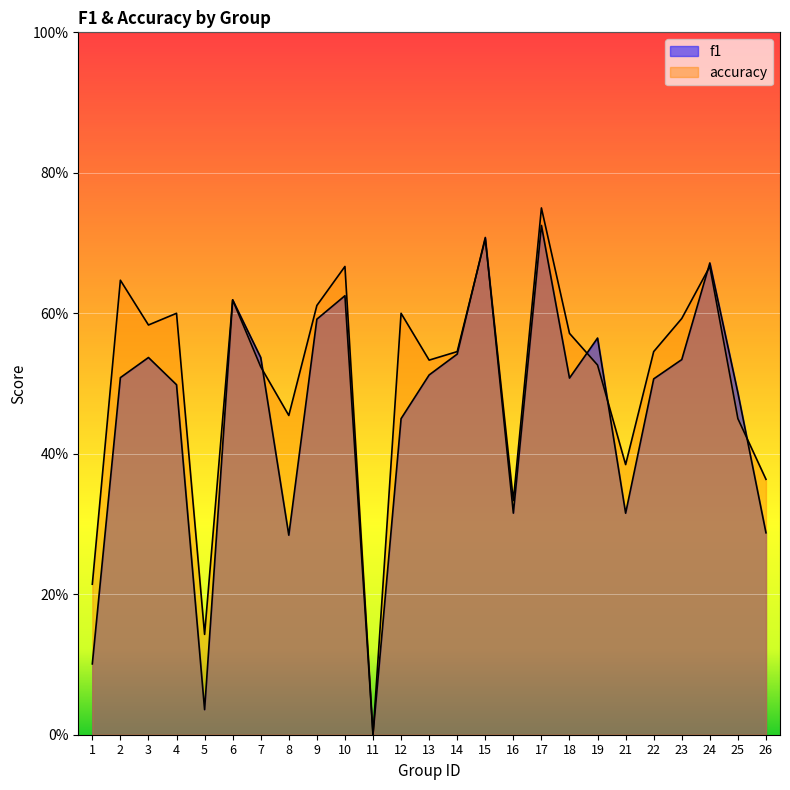

Which category has the highest value in the f1 series?

17